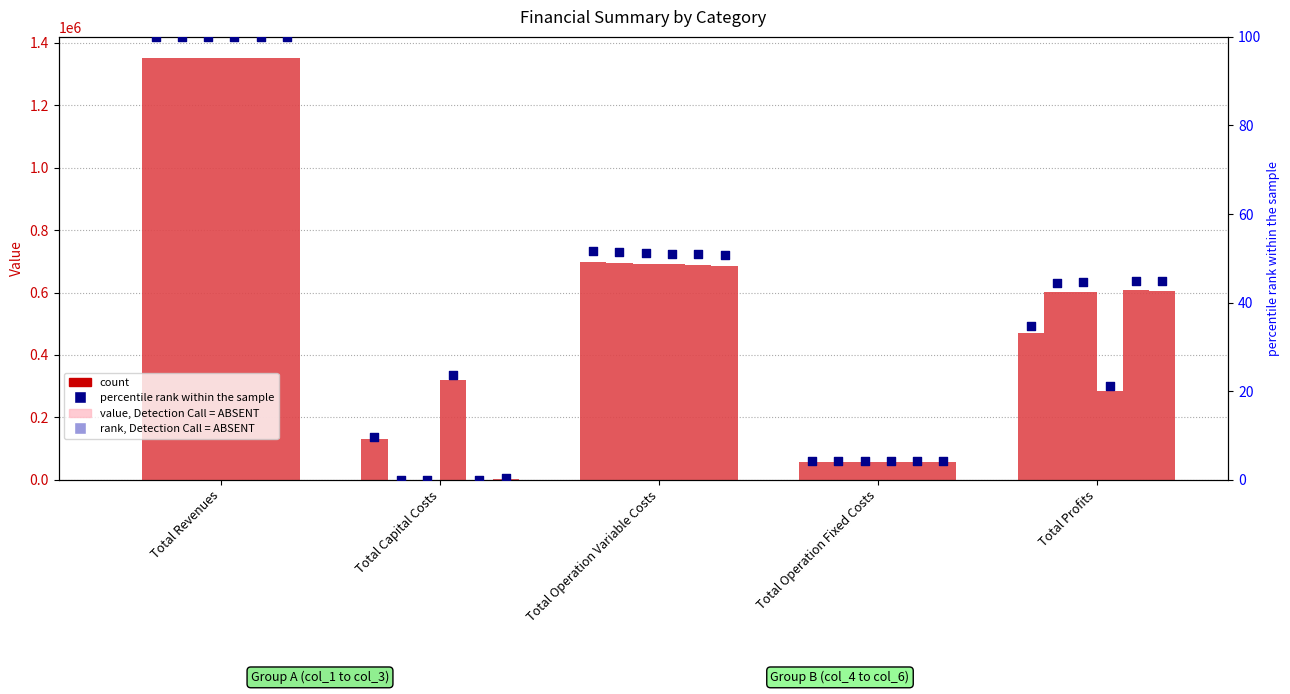

Which series contains the highest Y value?

col_5